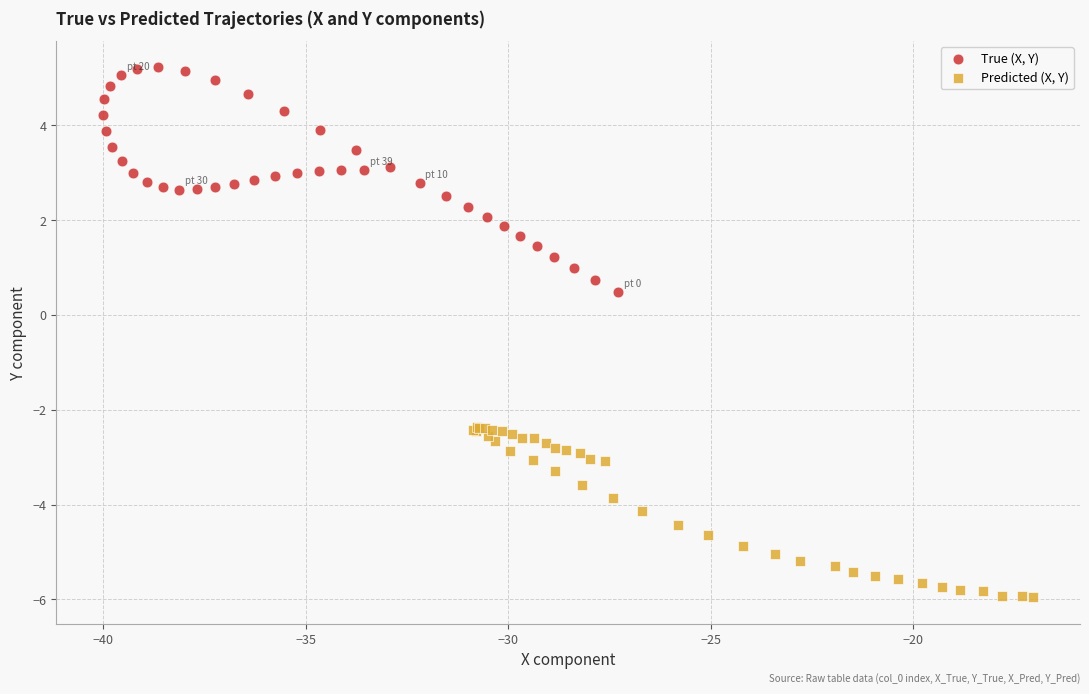

Which series reaches the minimum Y coordinate?

Predicted (X, Y)